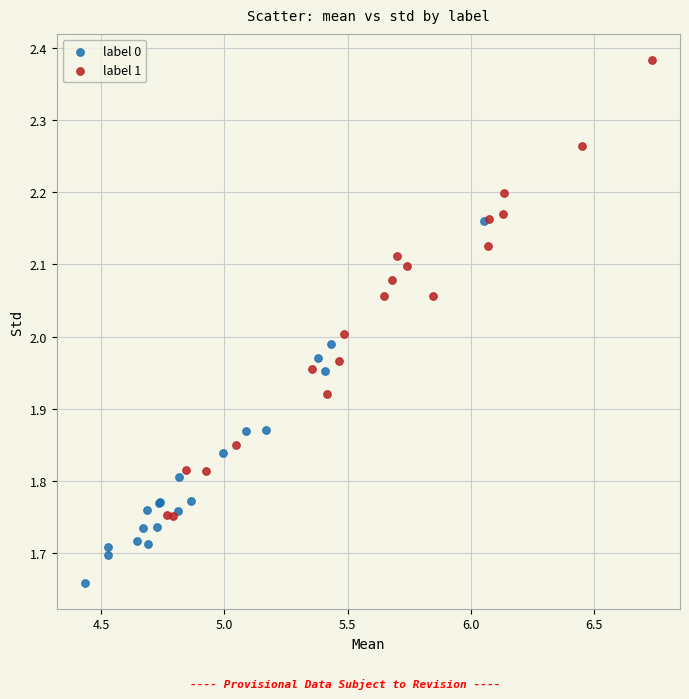

Which series has the largest Y range (max minus min)?

label 1